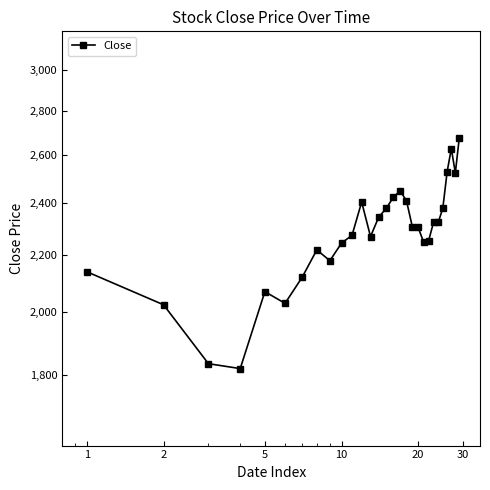

Reading left to right, transcribe all the data shown in this chart.

2140	2025	1835	1820	2070	2030	2120	2220	2180	2245	2275	2405	2270	2345	2380	2425	2450	2410	2305	2305	2250	2255	2325	2325	2380	2530	2630	2525	2675